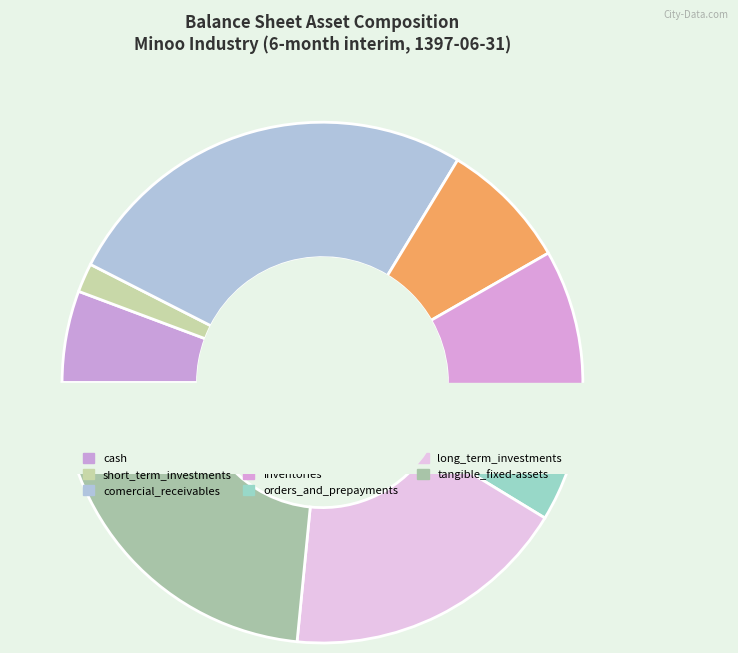

Is orders_and_prepayments the majority of the pie?

No